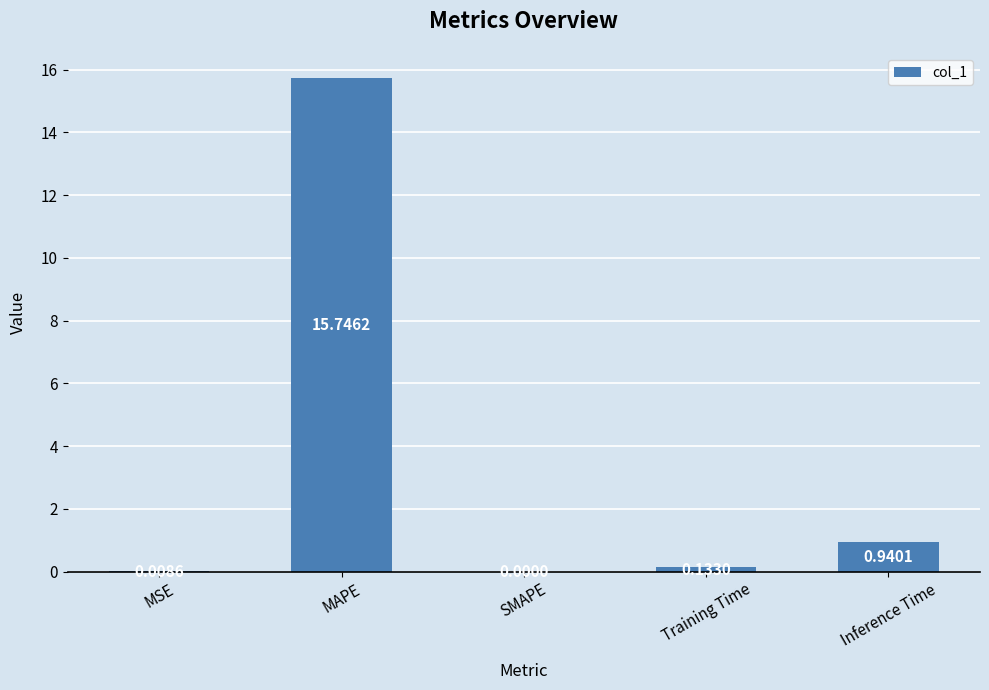

What is the average value?

3.4